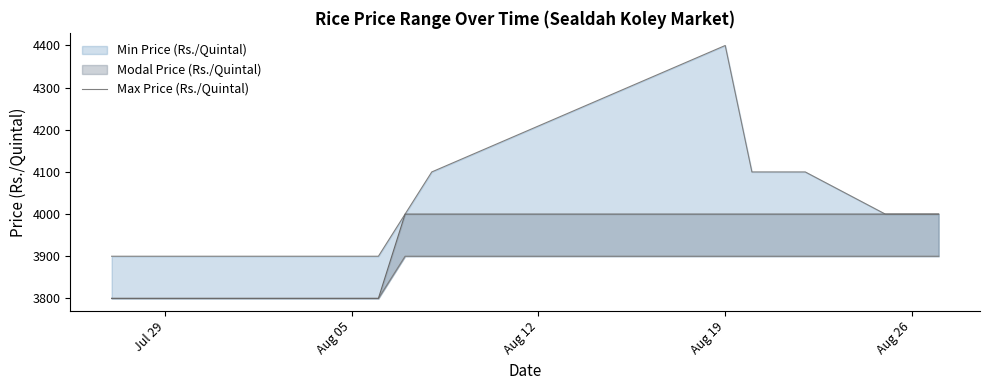

What is the difference between the maximum and minimum values?

500